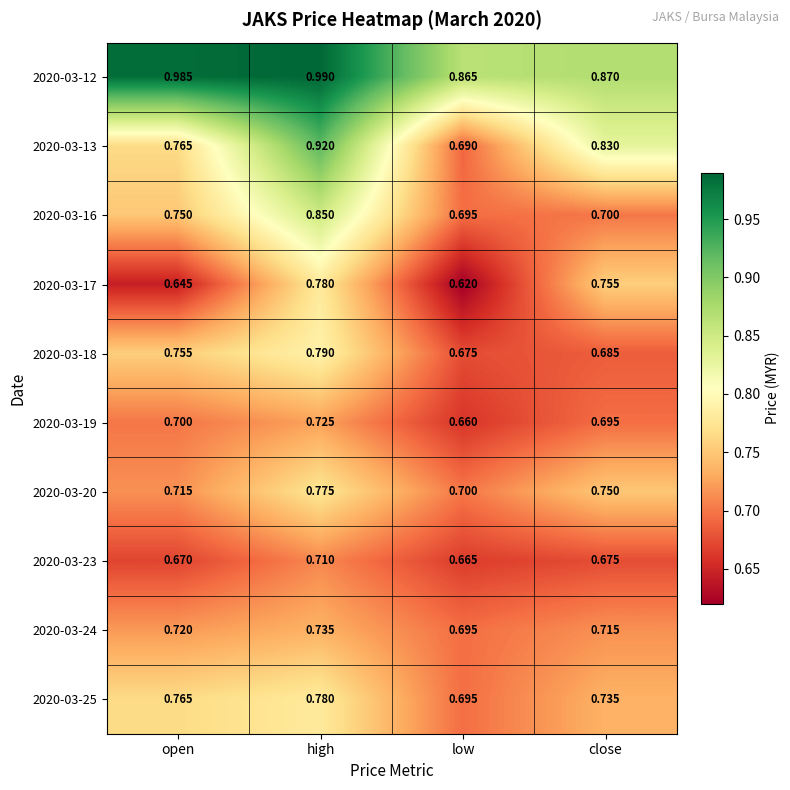

Rank the categories by 2020-03-23 value from highest to lowest.

high, close, open, low